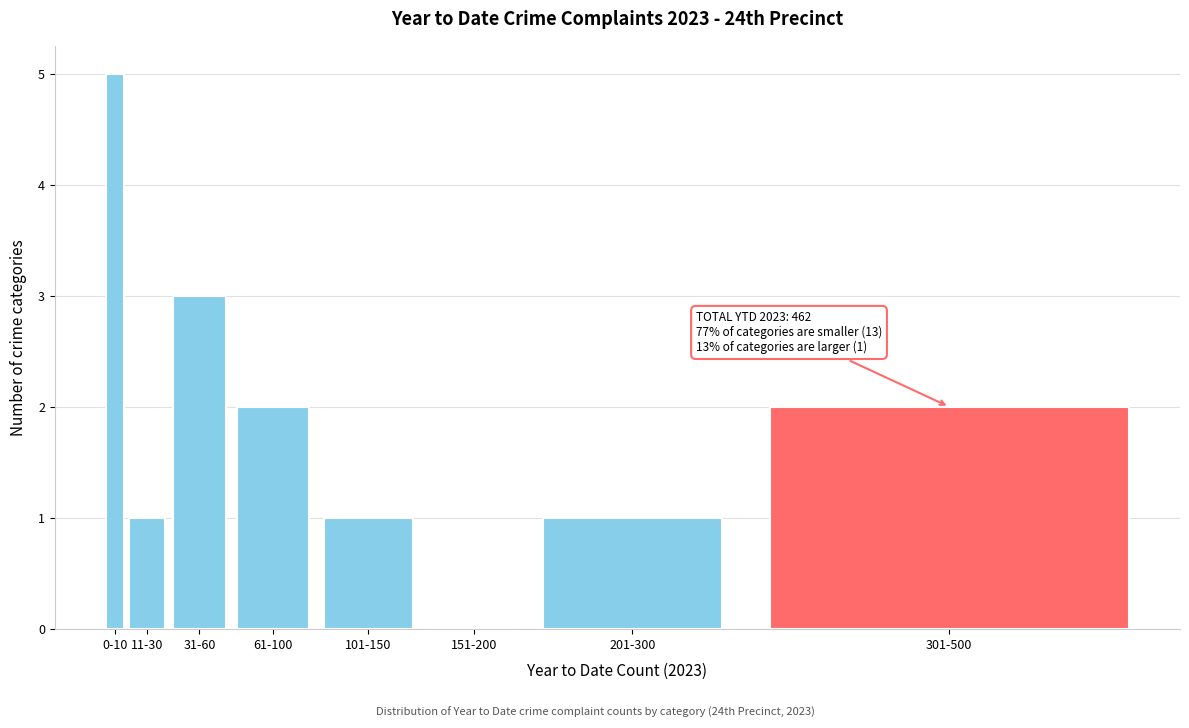

Reading left to right, what are all the values shown in this chart?

0-10=5	11-30=1	31-60=3	61-100=2	101-150=1	151-200=0	201-300=1	301-500=2